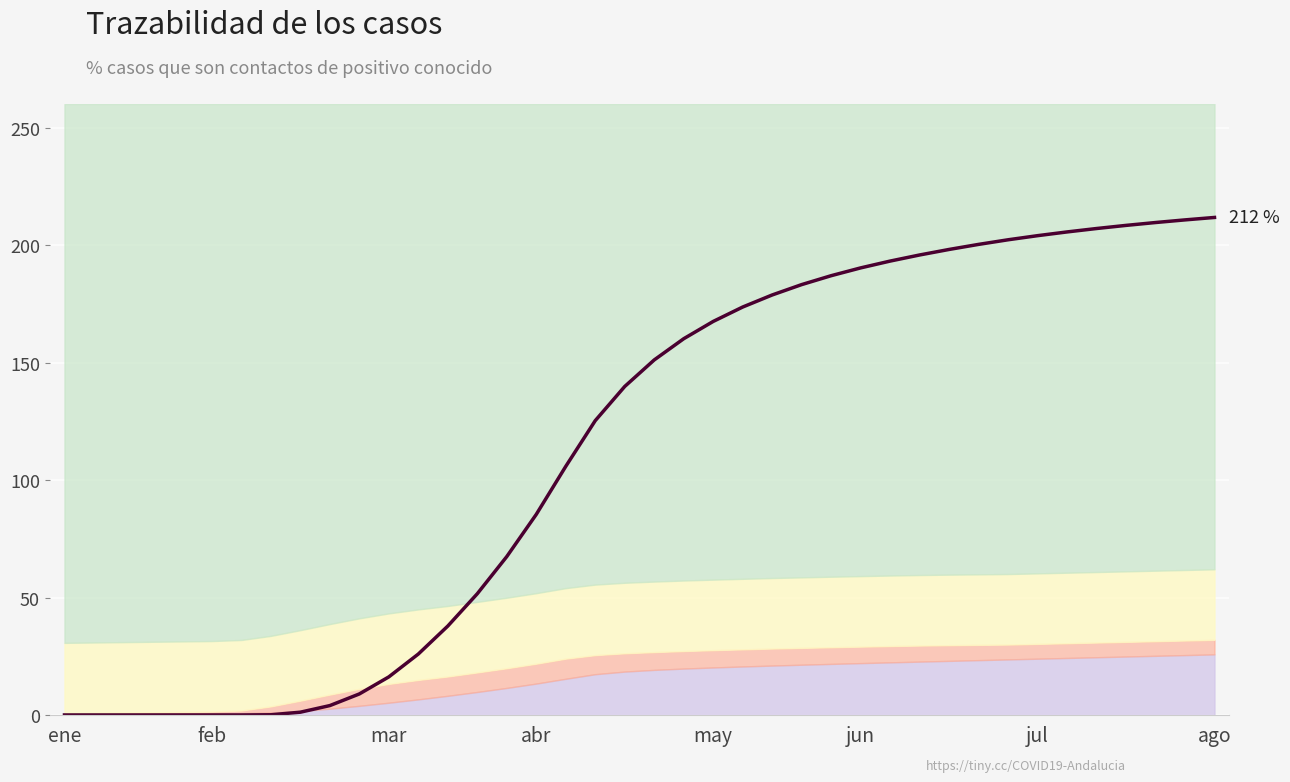

How many series are shown in this chart?

1